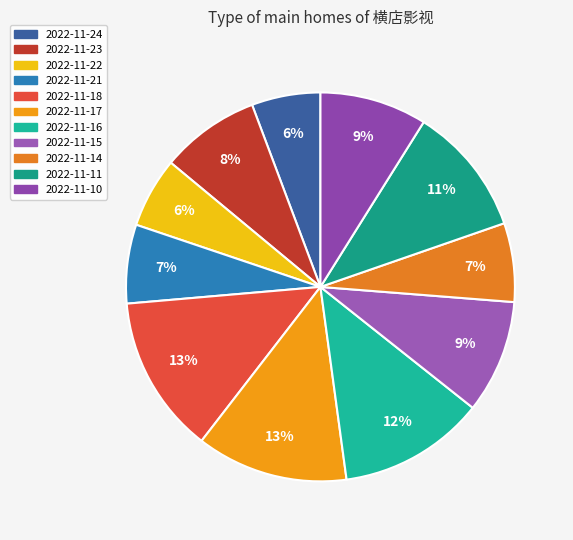

To the nearest percent, what portion does 2022-11-24 represent?

6%